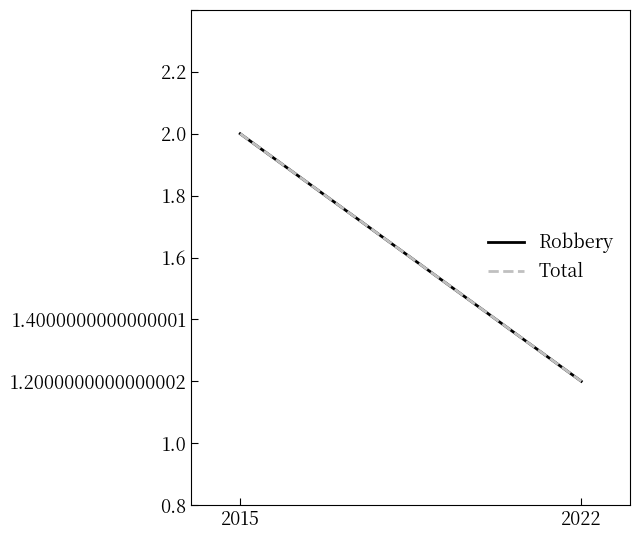

At which category is the sum across all series the highest?

2015